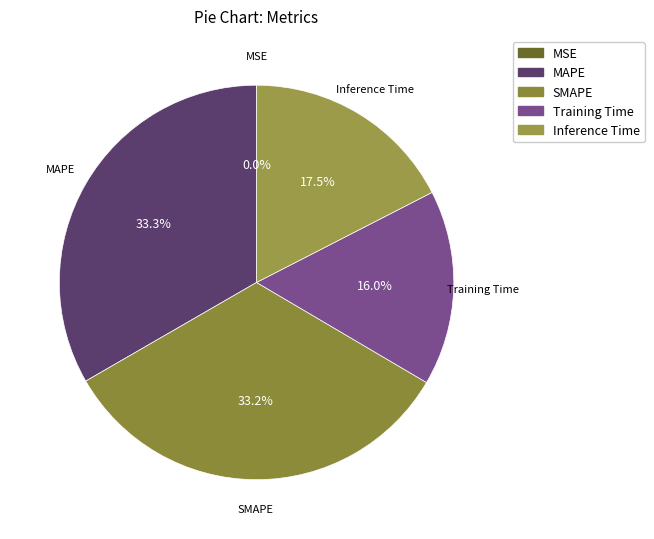

The Inference Time slice represents 9% of the pie. True or false?

False